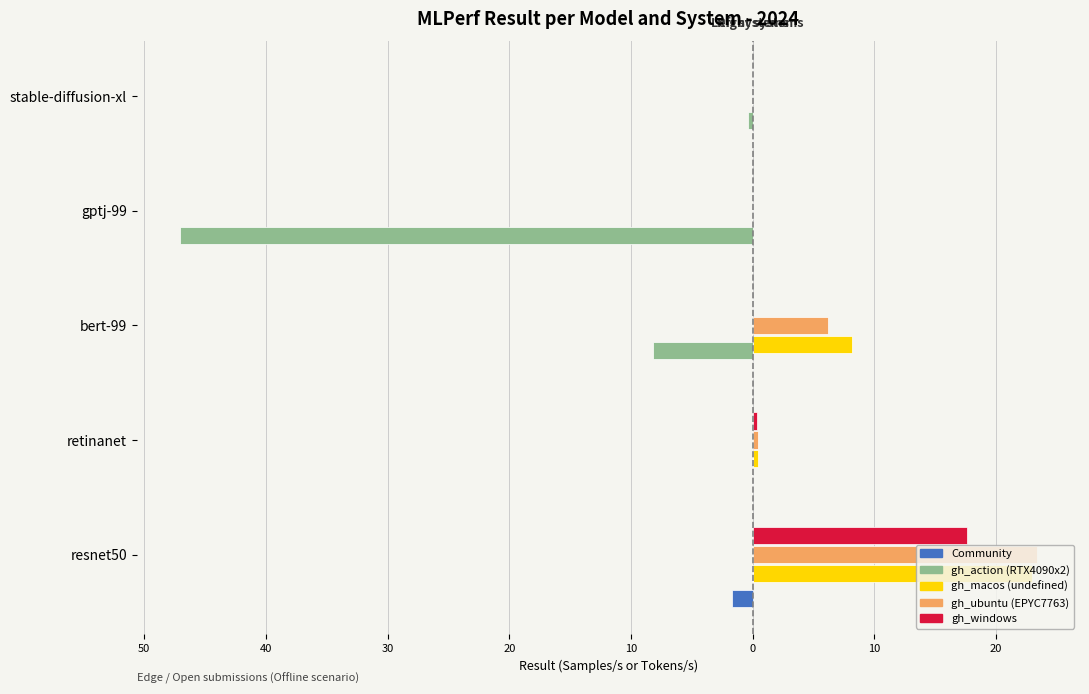

List the series in order of their peak value, lowest first.

Community, gh_action (RTX4090x2), gh_windows, gh_macos (undefined), gh_ubuntu (EPYC7763)